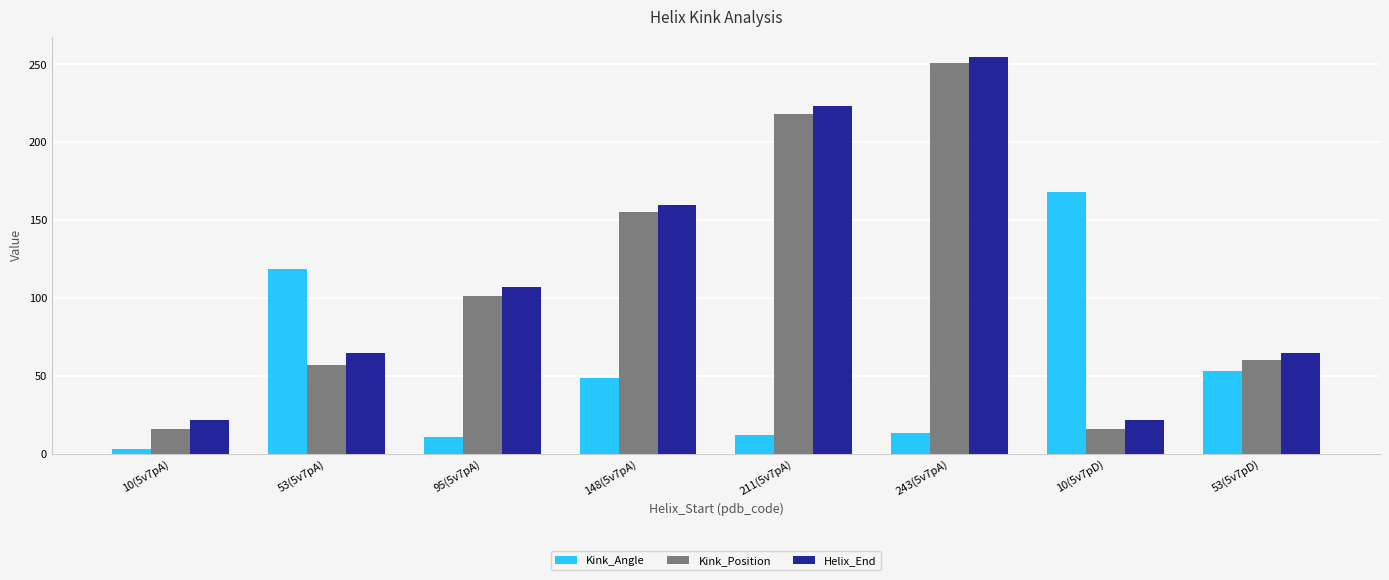

Where is Kink_Position nearest to the value 133?

148(5v7pA)